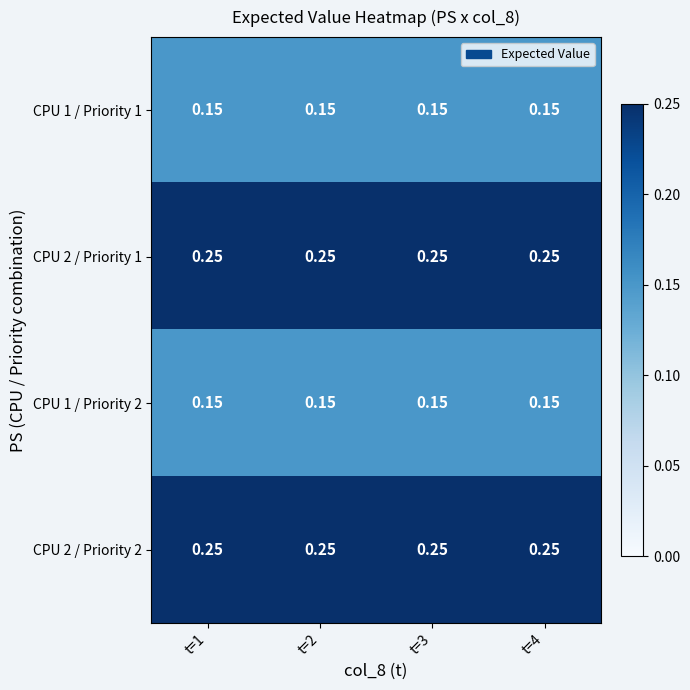

What is the total value across all series at t=3?

0.8